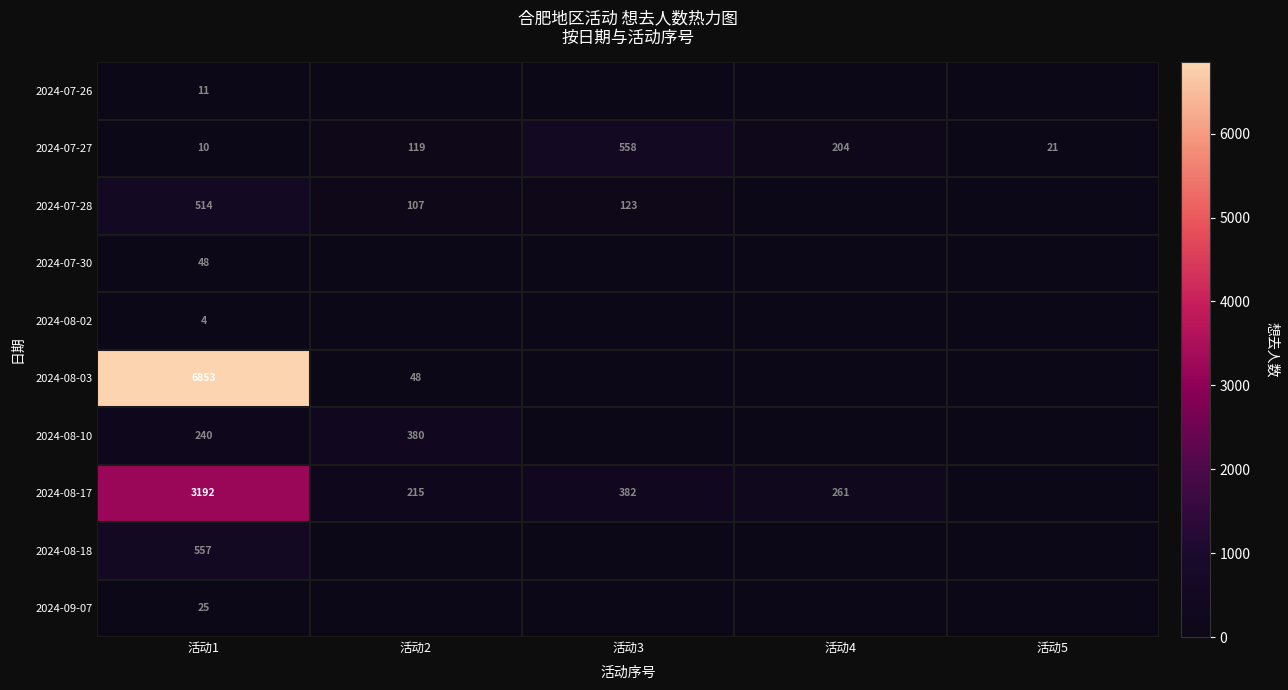

What is the total value across all series at 活动4?

465